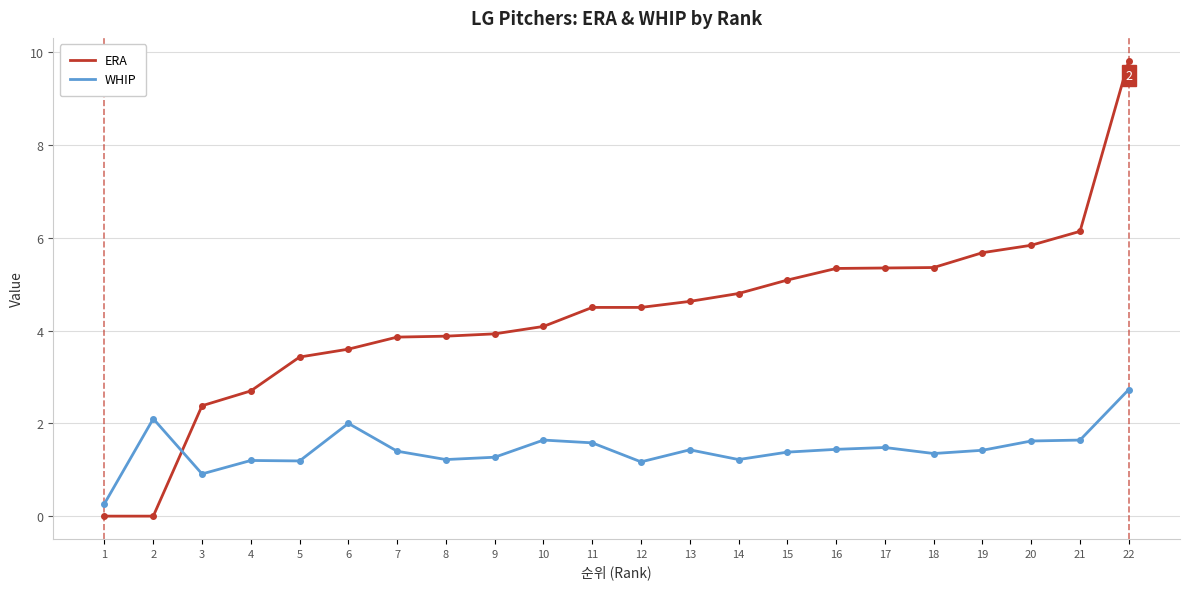

Between 2 and 11, which series saw the biggest shift?

ERA